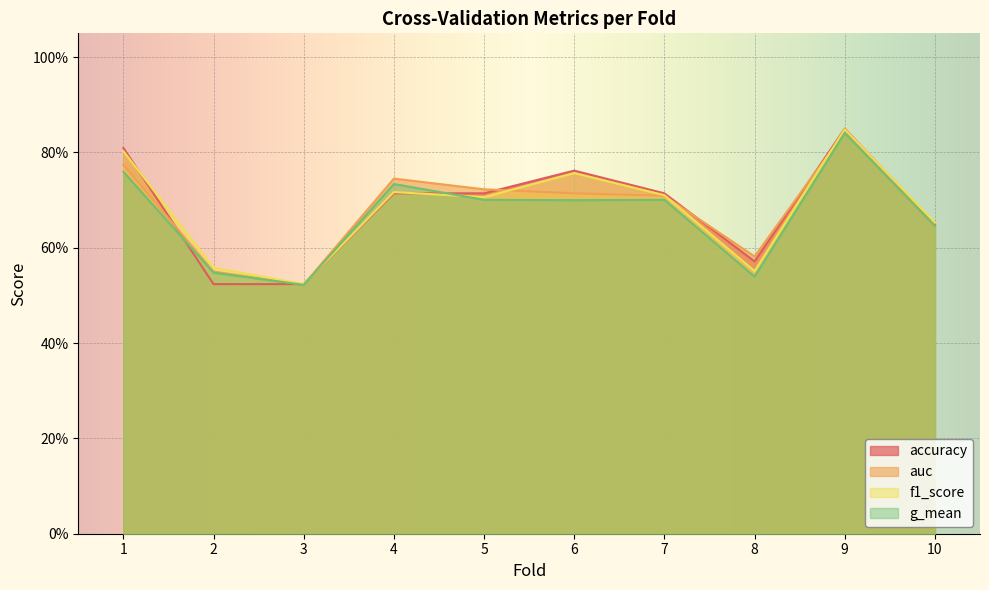

Where do auc and accuracy first cross each other?

1 and 2